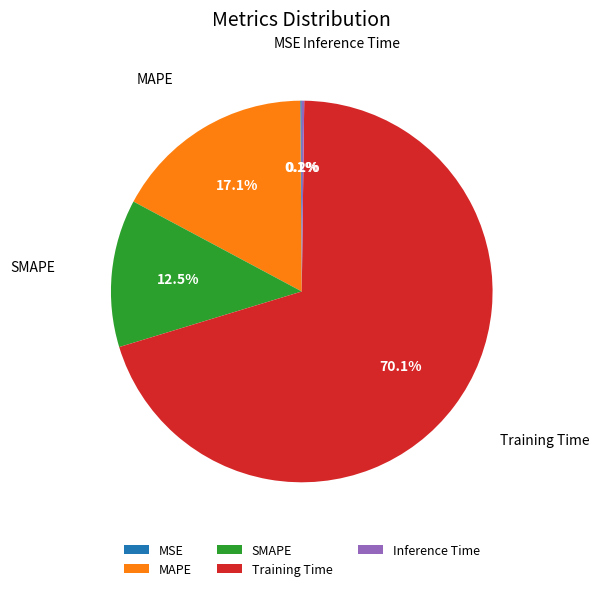

Which category accounts for the majority?

Training Time